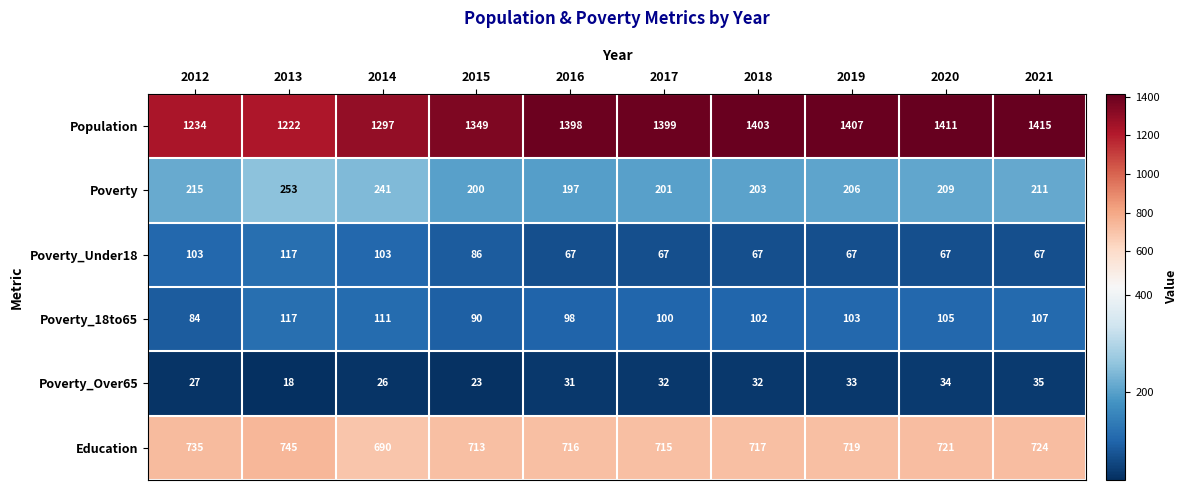

Which category has the lowest value across all series?

2013